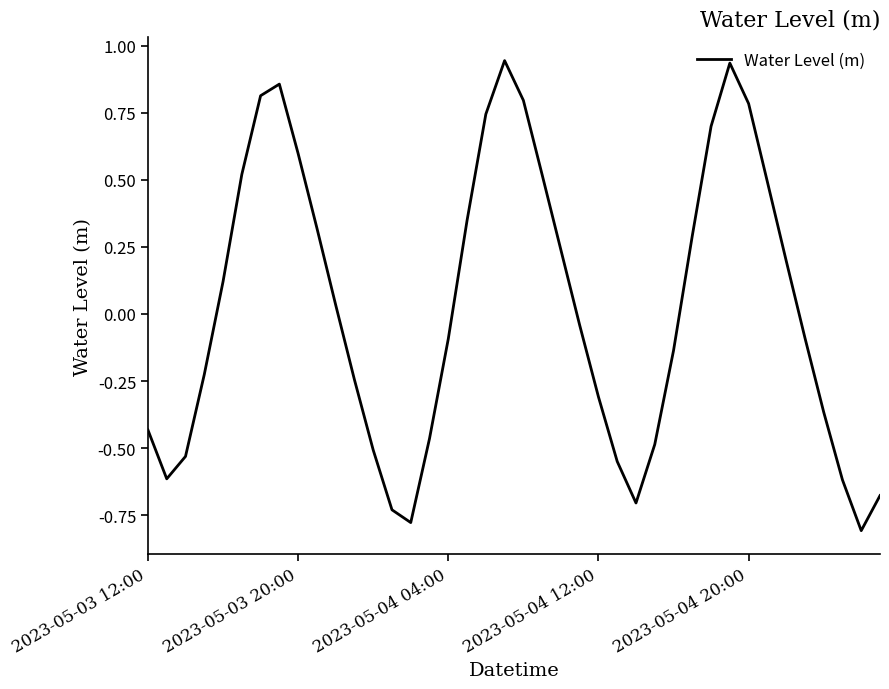

What is the difference between the maximum and minimum values?

1.8